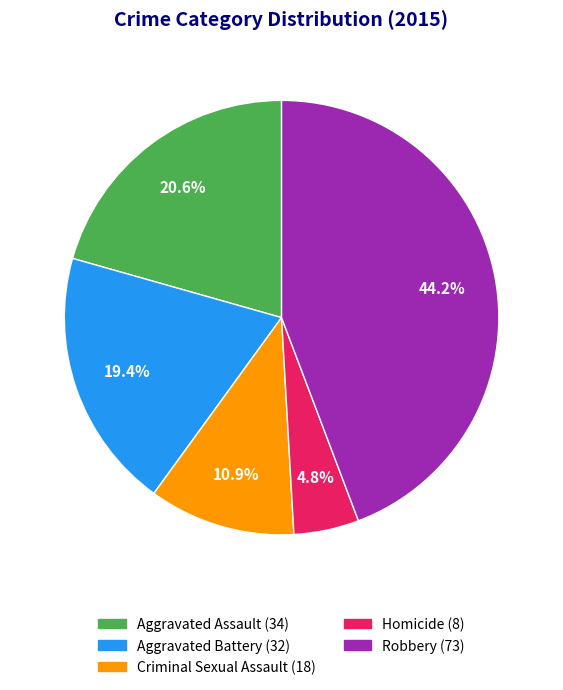

To the nearest percent, what percentage of the pie is Robbery?

44%